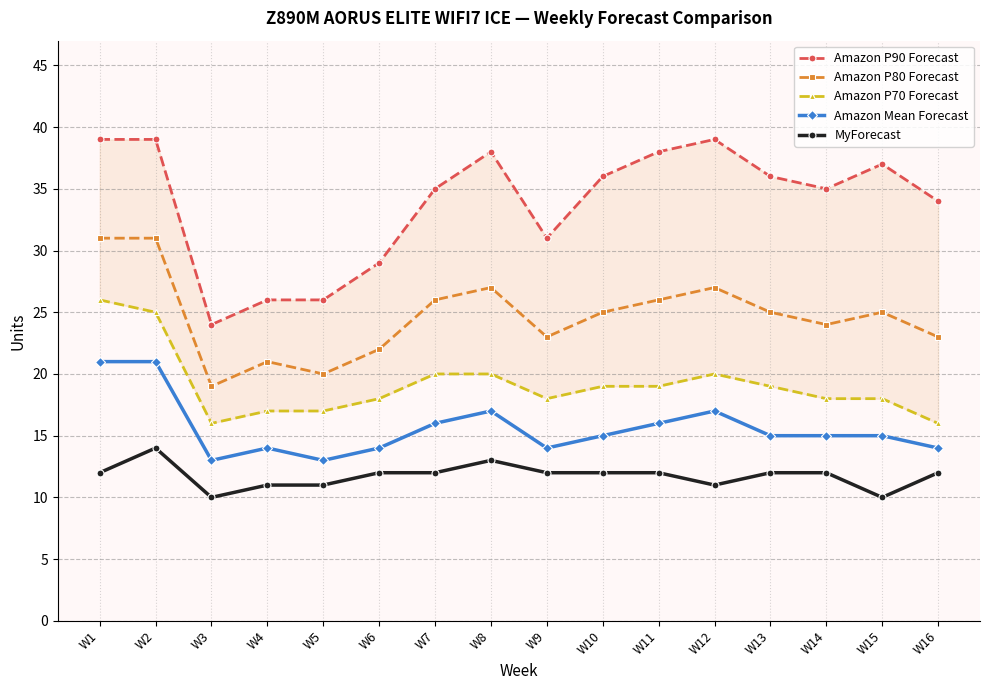

What is the spread (max minus min) of values at W7?

23